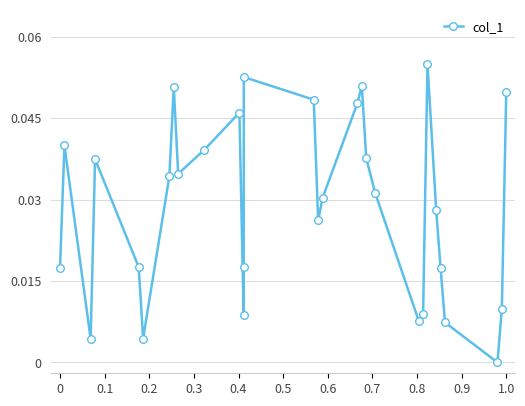

How many points are lower than both their immediate neighbors (excluding endpoints)?

7